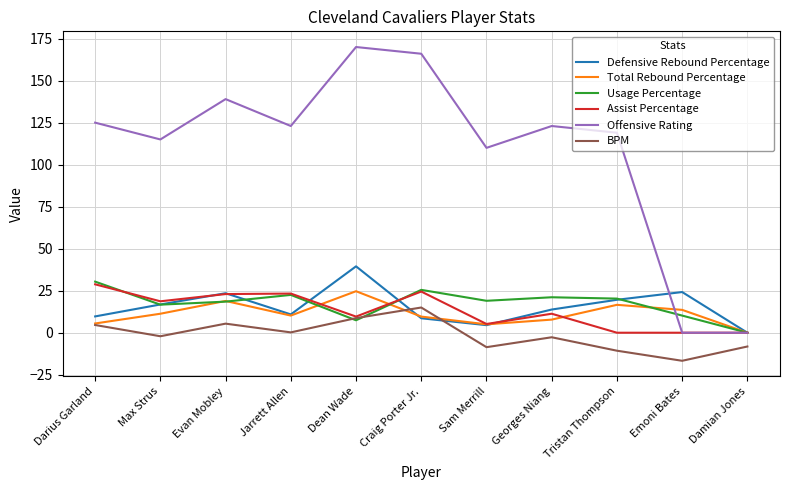

True or false: Offensive Rating and BPM intersect in this chart.

False